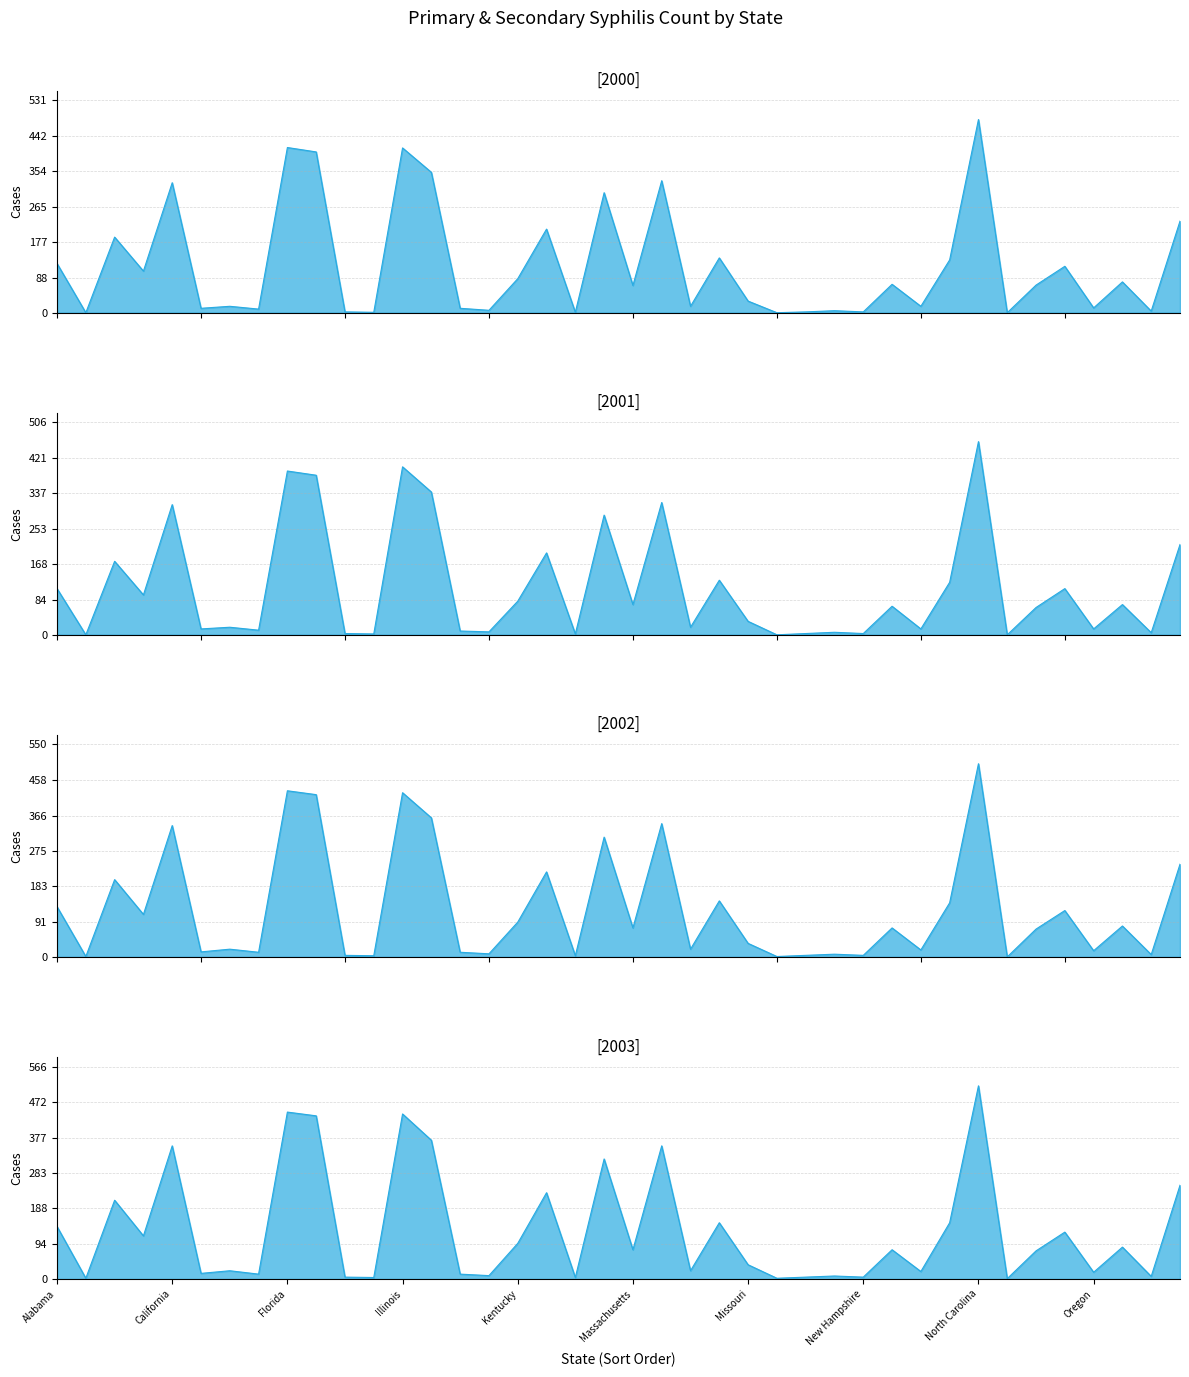

What is the difference between the 2000 values at Maine and Kentucky?

84